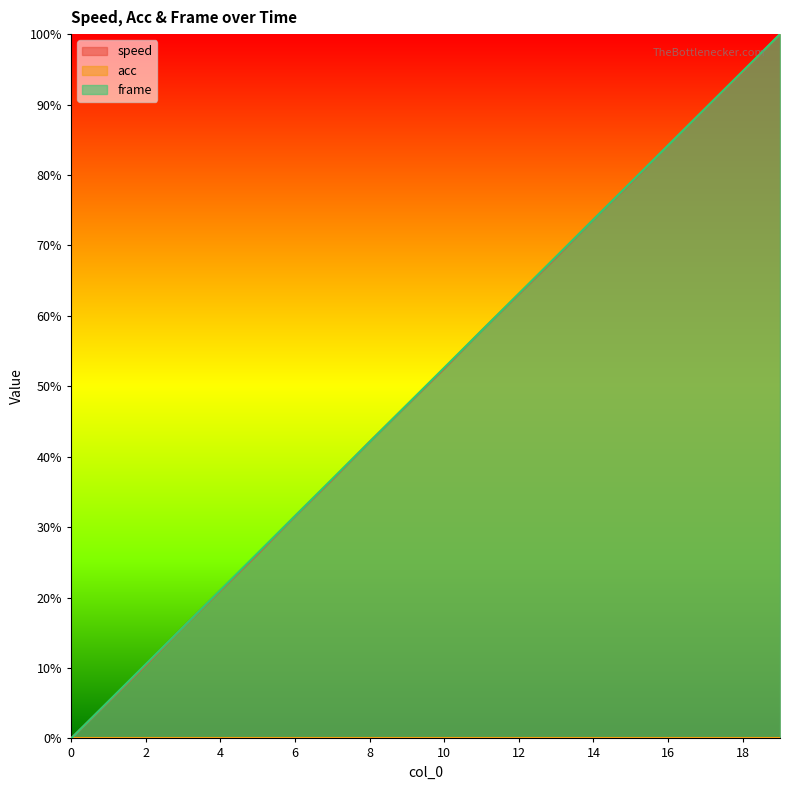

Which series changed the most between 11 and 14?

frame